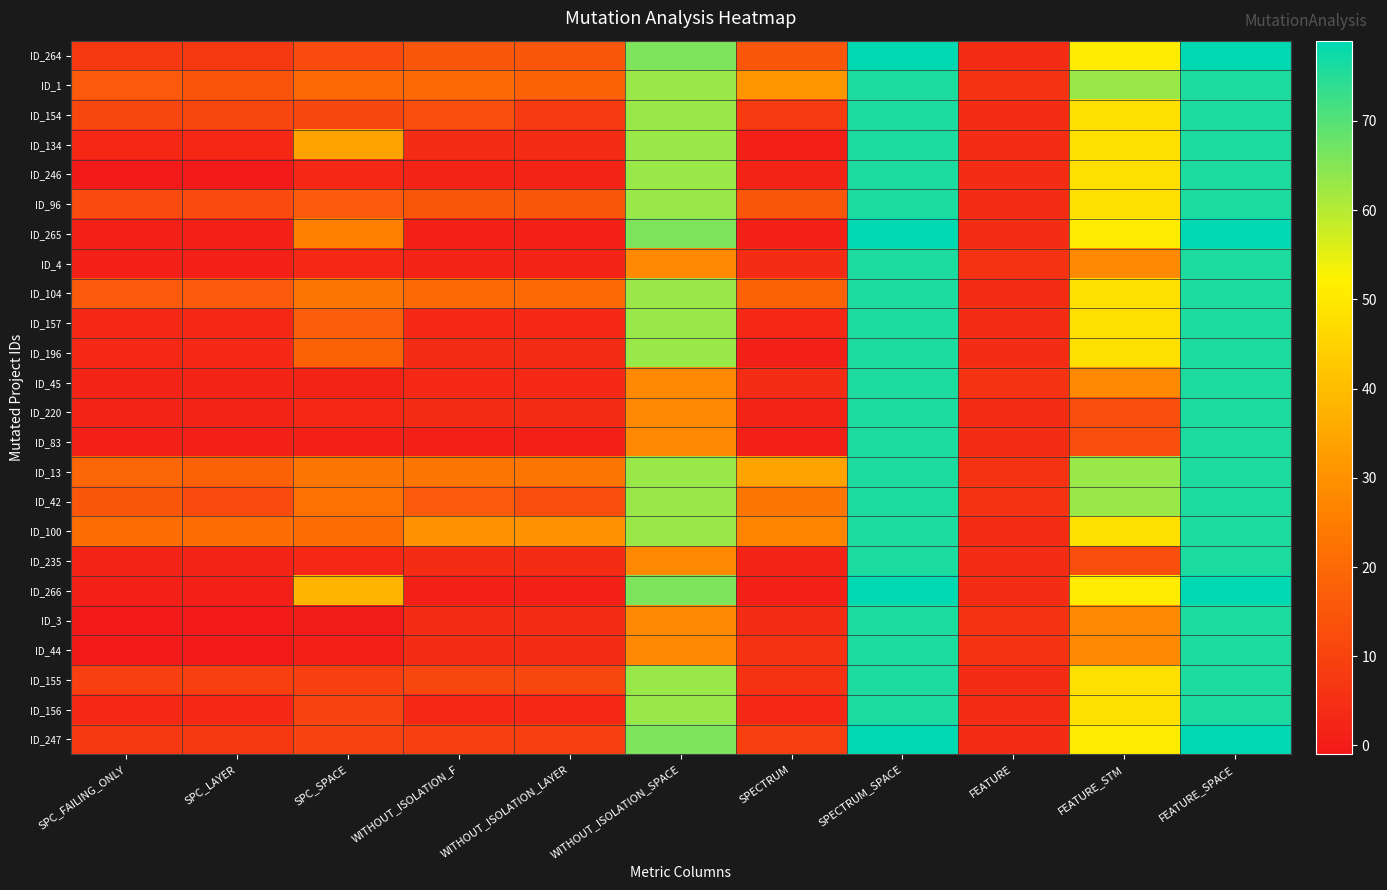

What is the minimum value shown in the chart?

-1